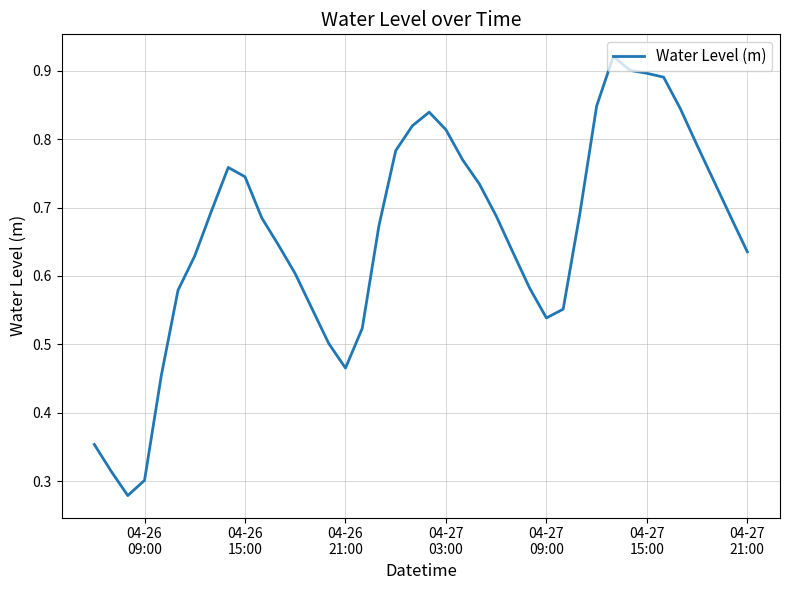

Reading left to right, what are all the values shown in this chart?

0.4	0.3	0.3	0.3	0.5	0.6	0.6	0.7	0.8	0.7	0.7	0.6	0.6	0.6	0.5	0.5	0.5	0.7	0.8	0.8	0.8	0.8	0.8	0.7	0.7	0.6	0.6	0.5	0.6	0.7	0.8	0.9	0.9	0.9	0.9	0.8	0.8	0.7	0.7	0.6